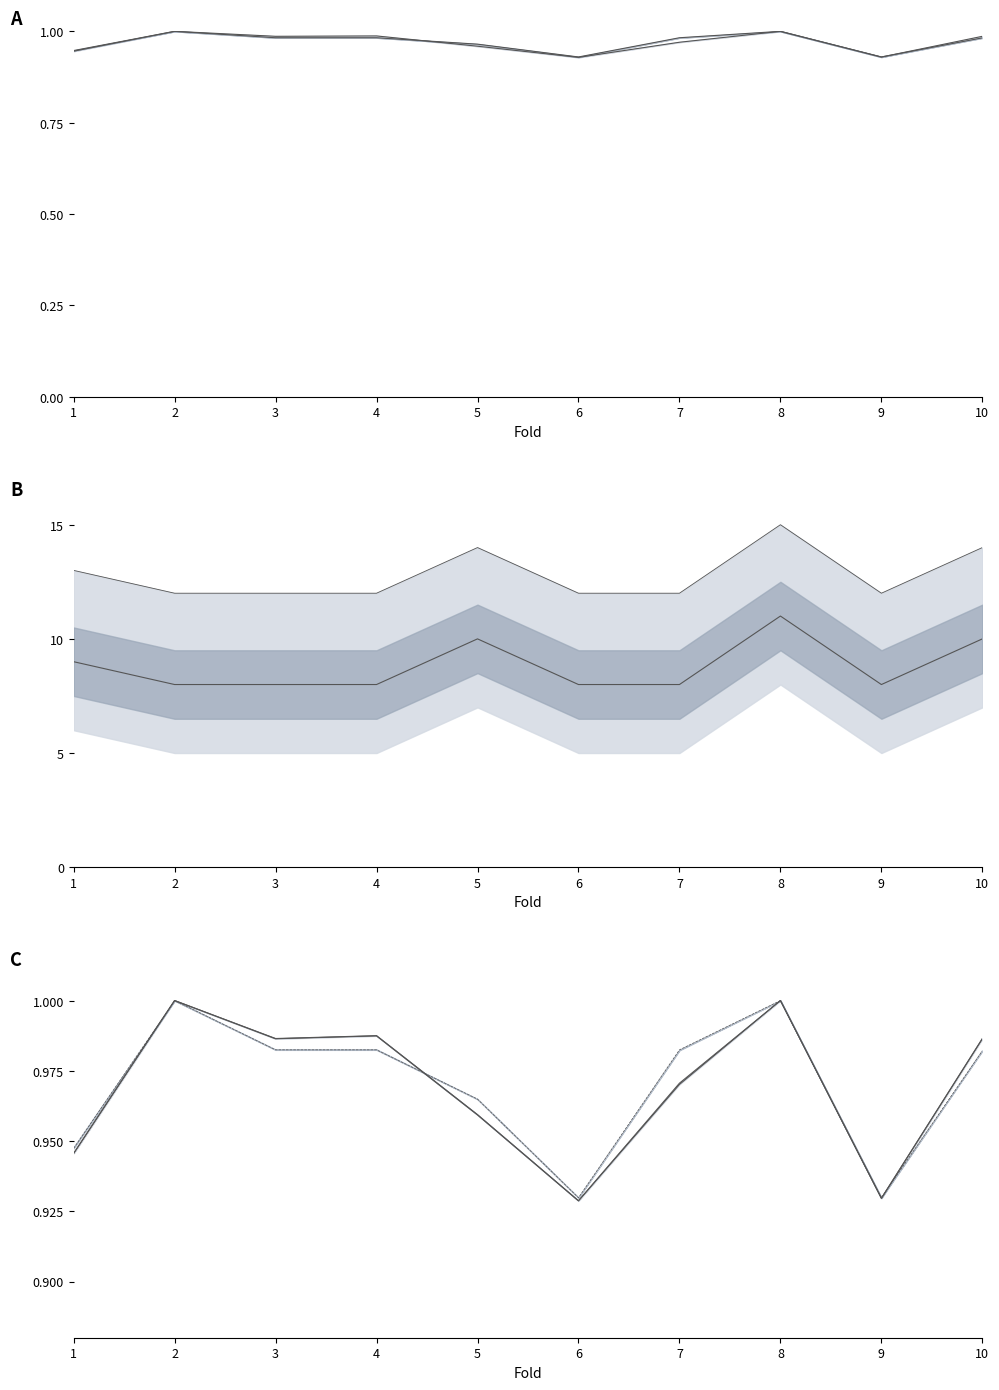

Reading left to right, transcribe all the data shown in this chart.

accuracy: 0.9	1.0	1.0	1.0	1.0	0.9	1.0	1.0	0.9	1.0
auc: 0.9	1.0	1.0	1.0	1.0	0.9	1.0	1.0	0.9	1.0
f1_score: 0.9	1.0	1.0	1.0	1.0	0.9	1.0	1.0	0.9	1.0
g_mean: 0.9	1.0	1.0	1.0	1.0	0.9	1.0	1.0	0.9	1.0
num_features: 9.0	8.0	8.0	8.0	10.0	8.0	8.0	11.0	8.0	10.0